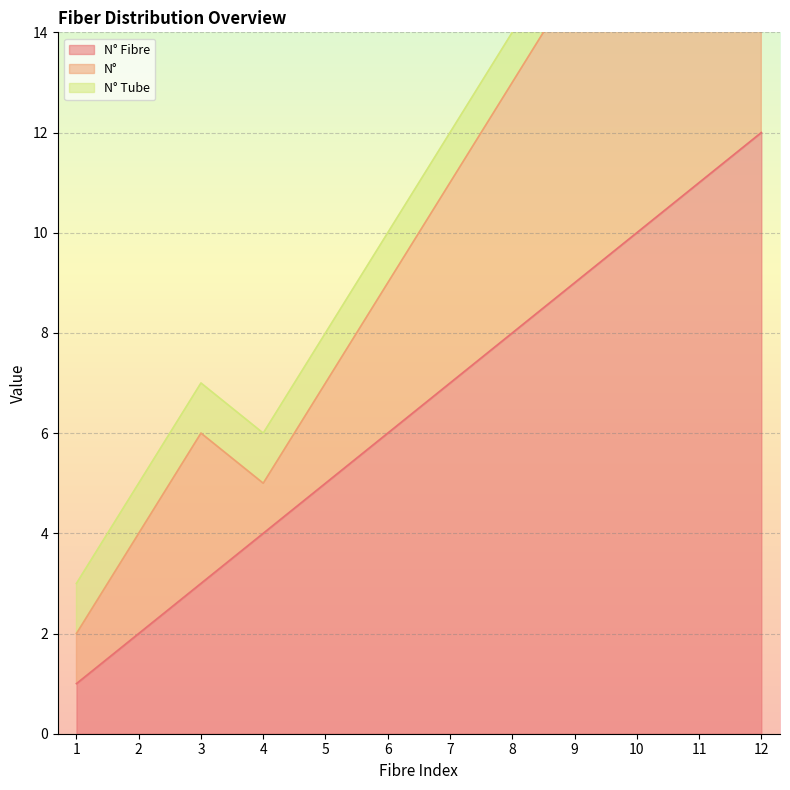

True or false: N° Fibre and N° cross at least once.

False